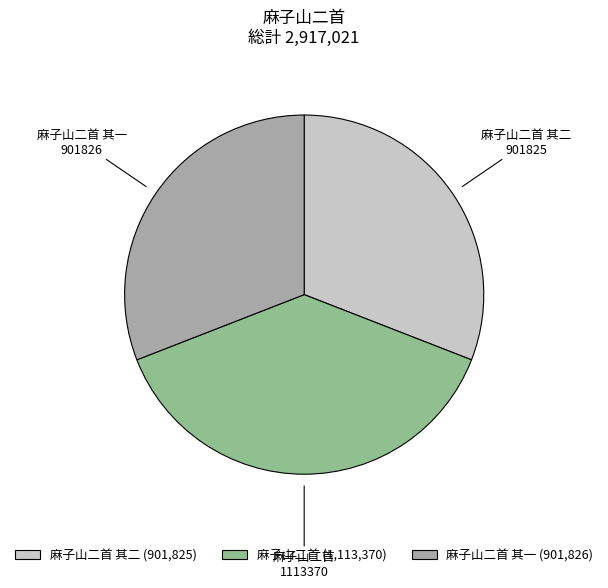

Combined, do 麻子山二首 其二 and 麻子山二首 其一 account for over 50%?

Yes